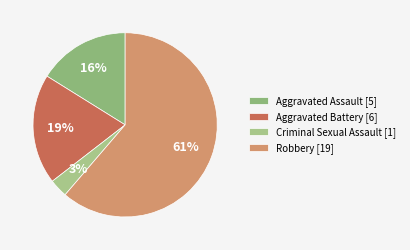

How many slices are in this pie chart?

4